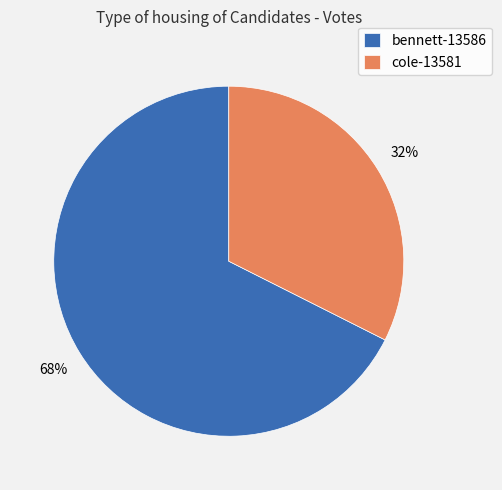

What is the ratio of the value at bennett-13586 to the value at cole-13581?

2.1